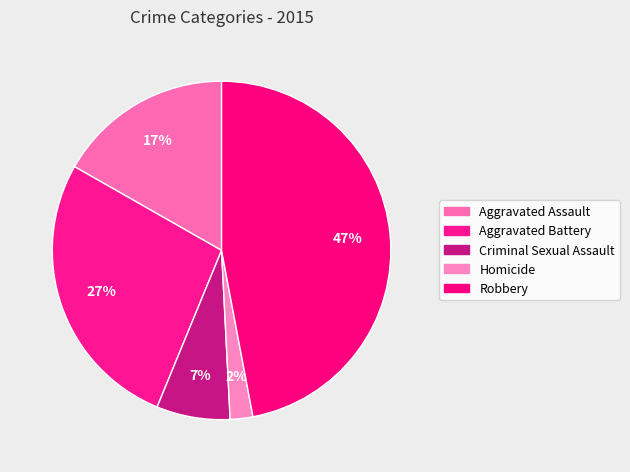

Count the number of slices in the pie.

5